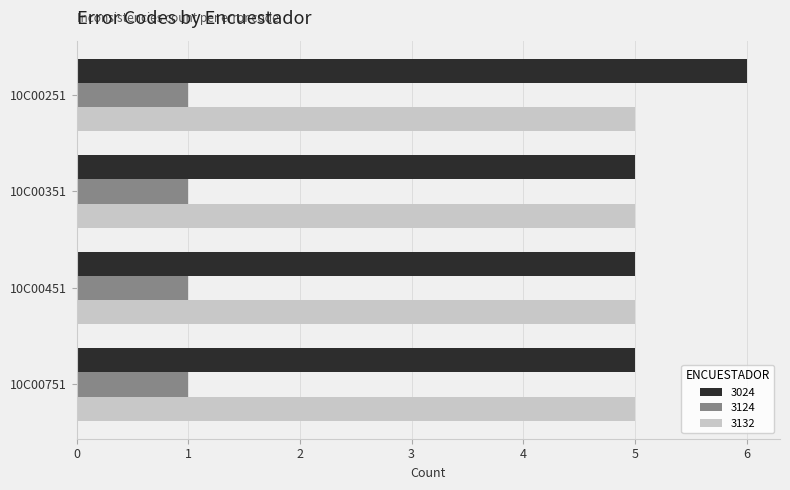

Which series has the largest range (max minus min)?

3024